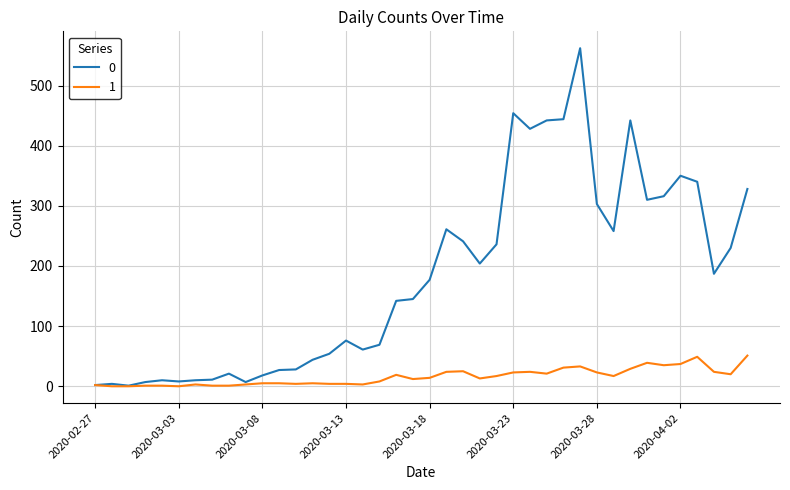

List the series in order of their overall mean, lowest first.

1, 0